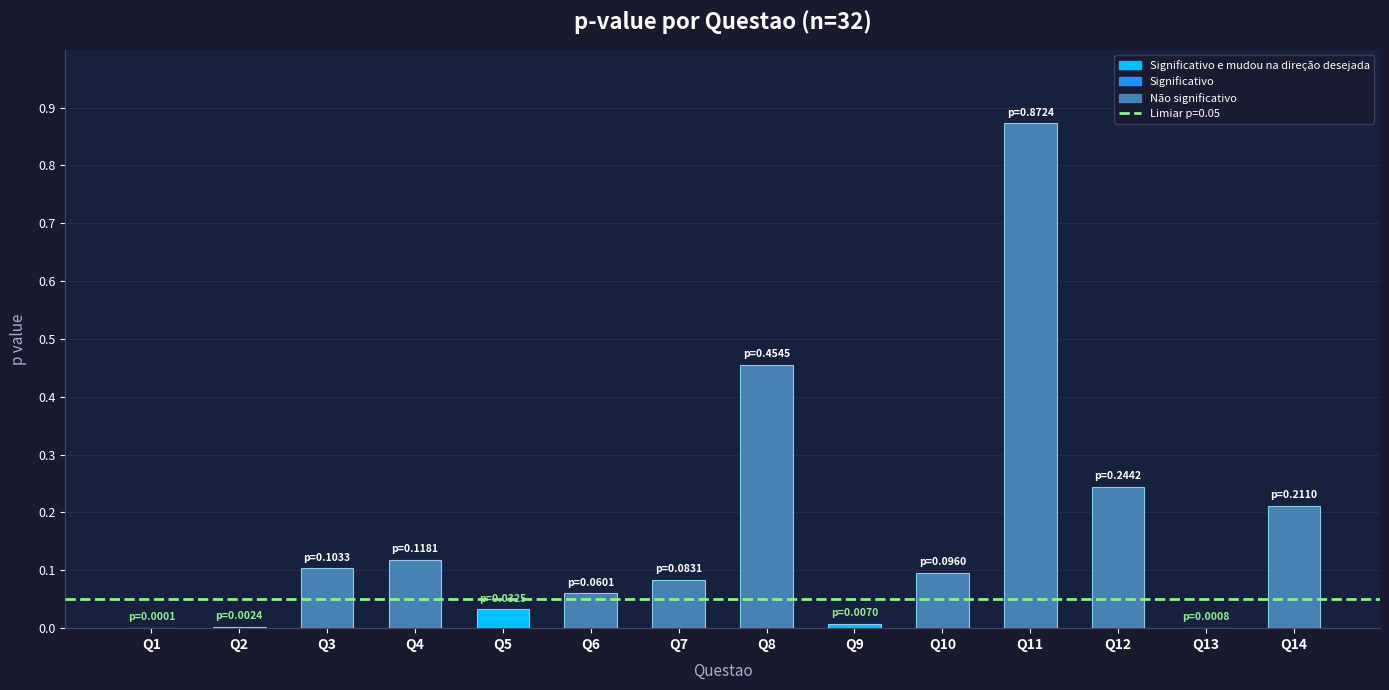

Which has a higher value, Q9 or Q3?

Q3